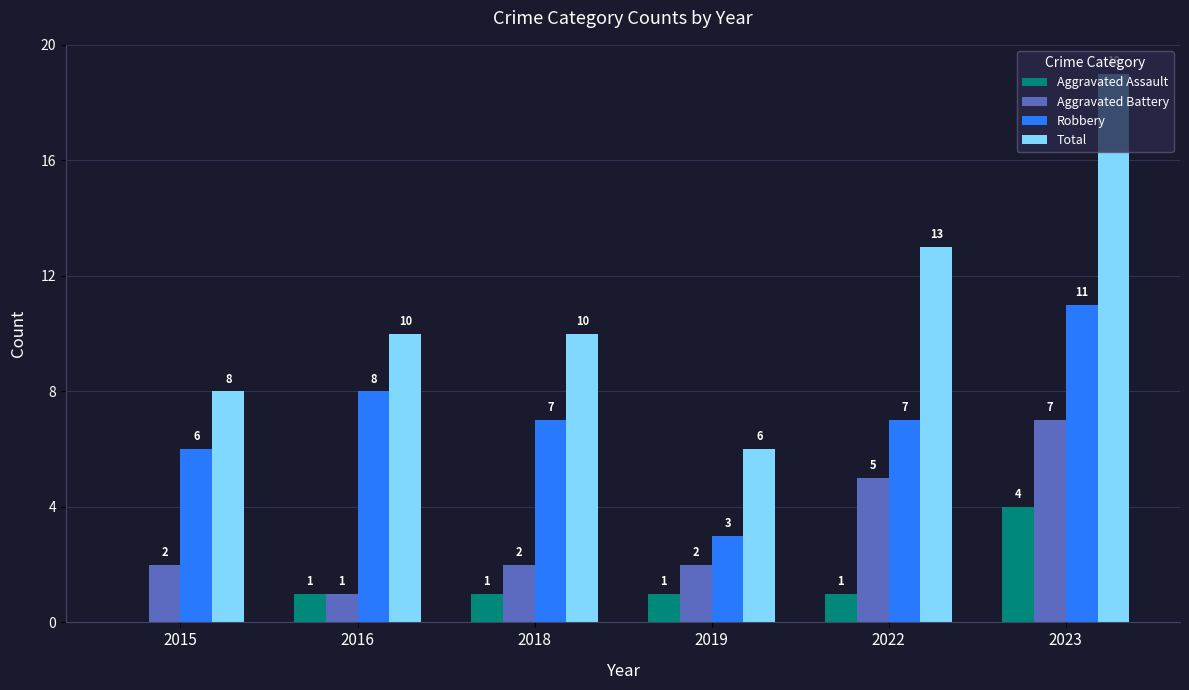

Does the chart contain stacked bars?

No